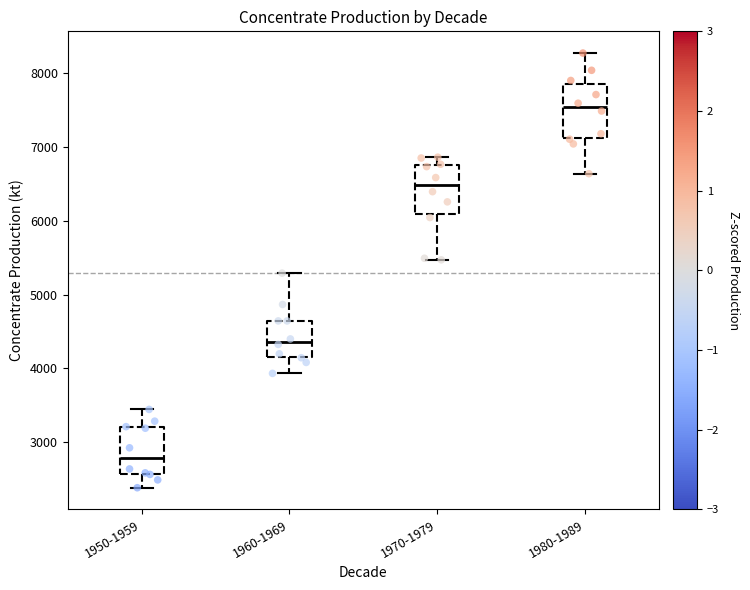

Reading left to right, transcribe this box plot: for each box, give where its median line is, the range the box spans, and where its two whiskers end, as read against the y-axis. The values are not printed on the chart, so give them approximately, as read against the axis.

1950-1959: median 2800, box 2600 to 3200, whiskers 2400 to 3400
1960-1969: median 4400, box 4200 to 4600, whiskers 3900 to 5300
1970-1979: median 6500, box 6100 to 6800, whiskers 5500 to 6900
1980-1989: median 7500, box 7100 to 7800, whiskers 6600 to 8300